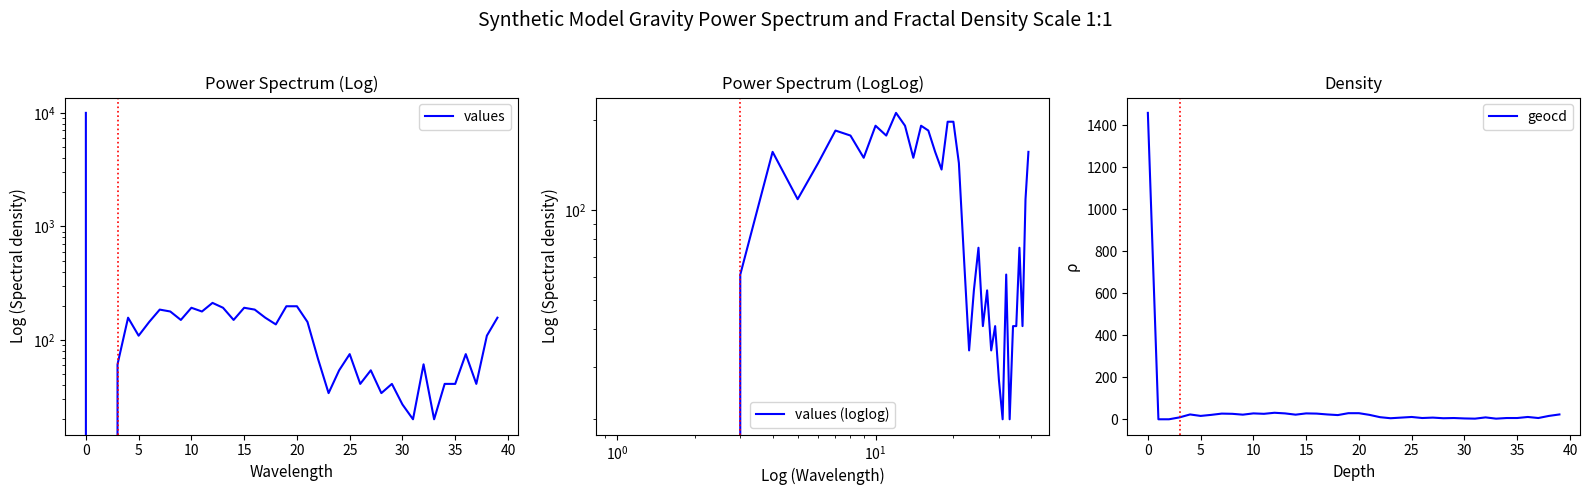

True or false: values and geocd intersect in this chart.

False